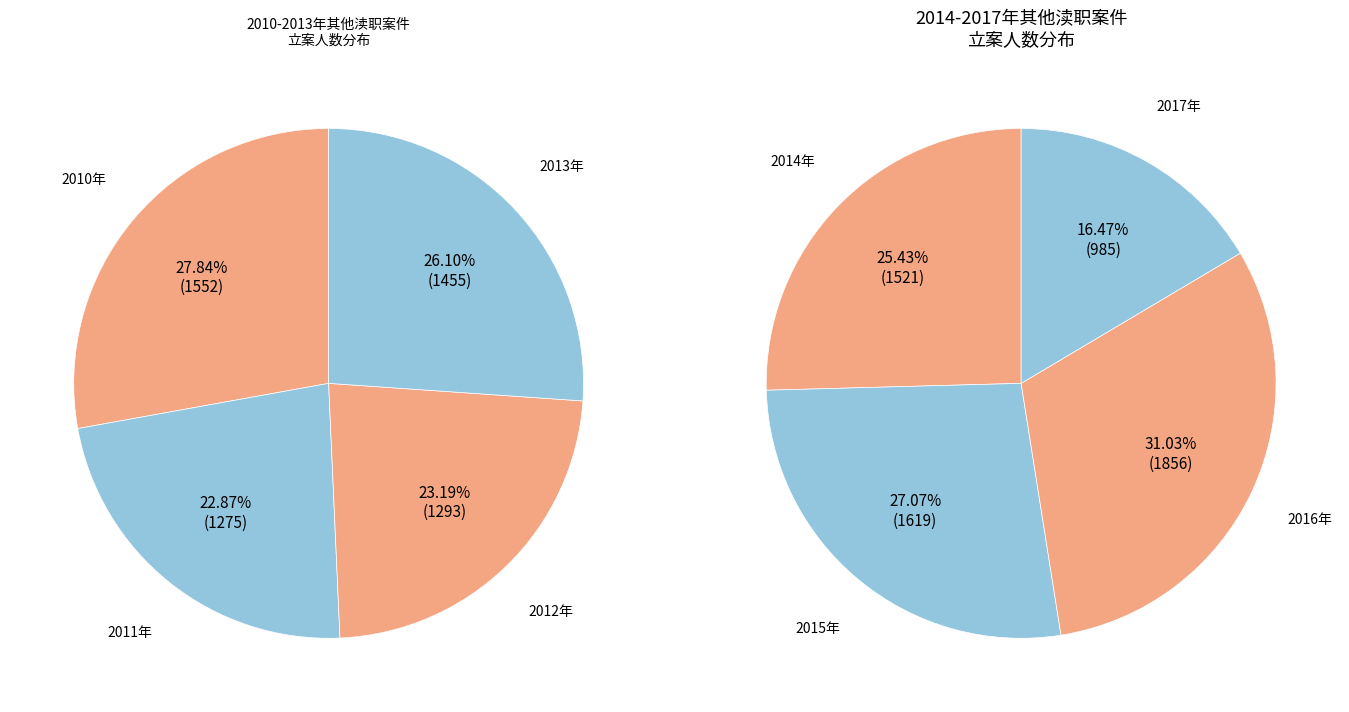

What is the change in value from 2012年 to 2017年?

-308